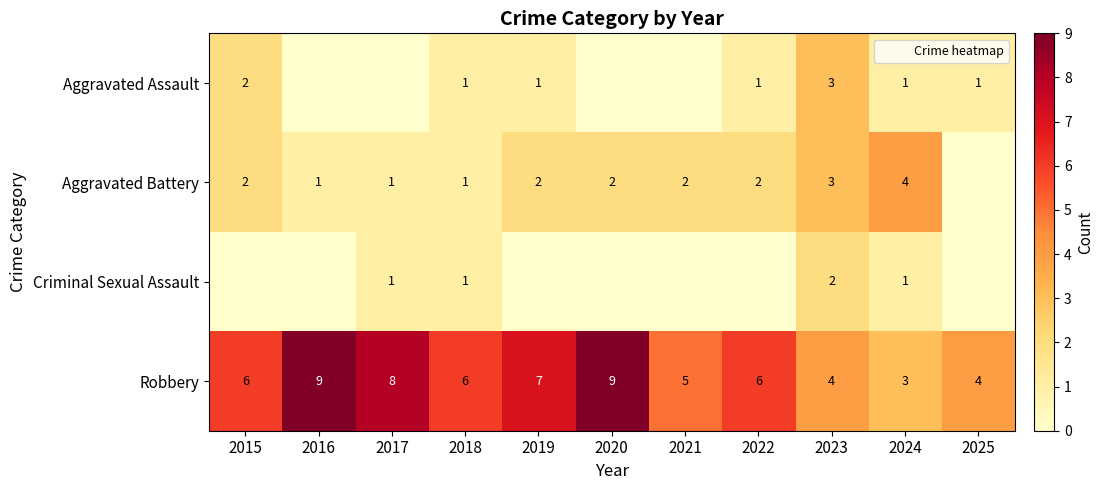

How many data points in Robbery are above 6?

4